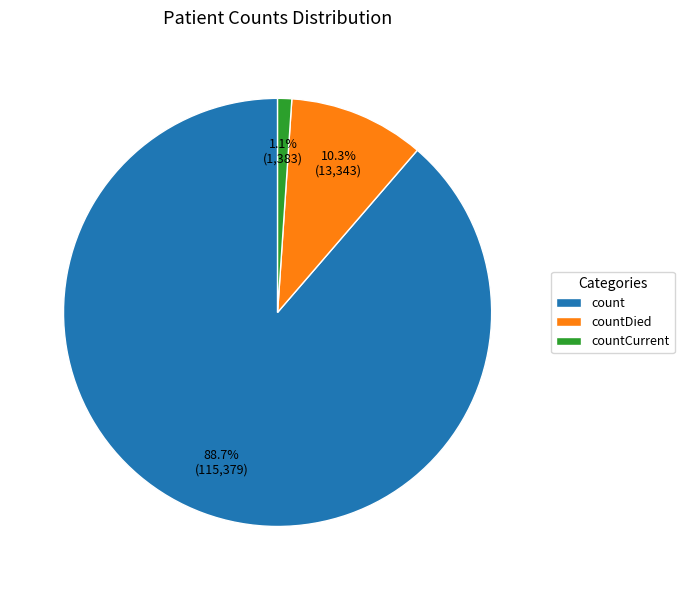

To the nearest percent, what percentage of the pie is count?

89%